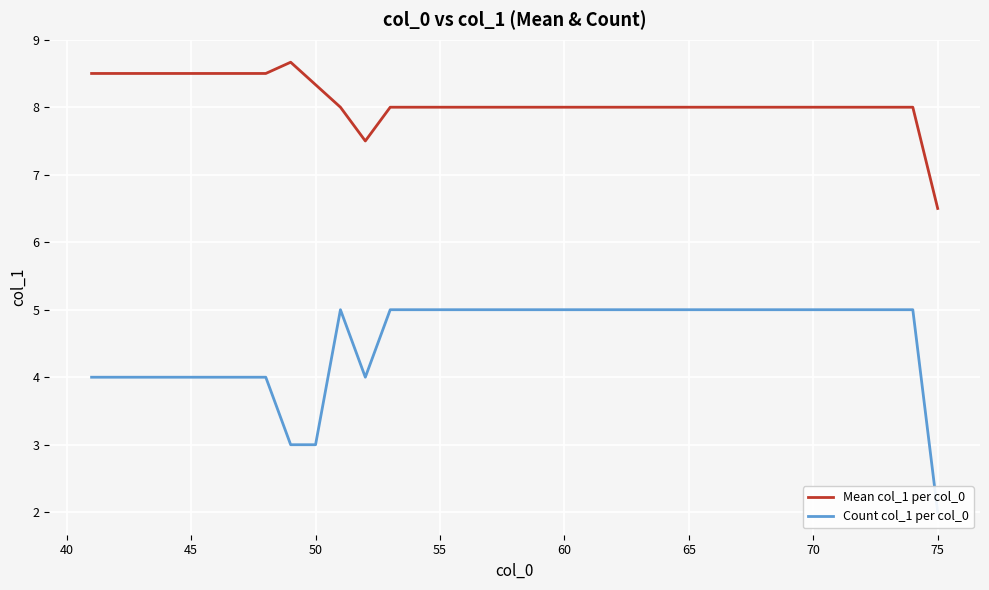

True or false: Mean col_1 per col_0 has a value of 8.3 at 50.

True